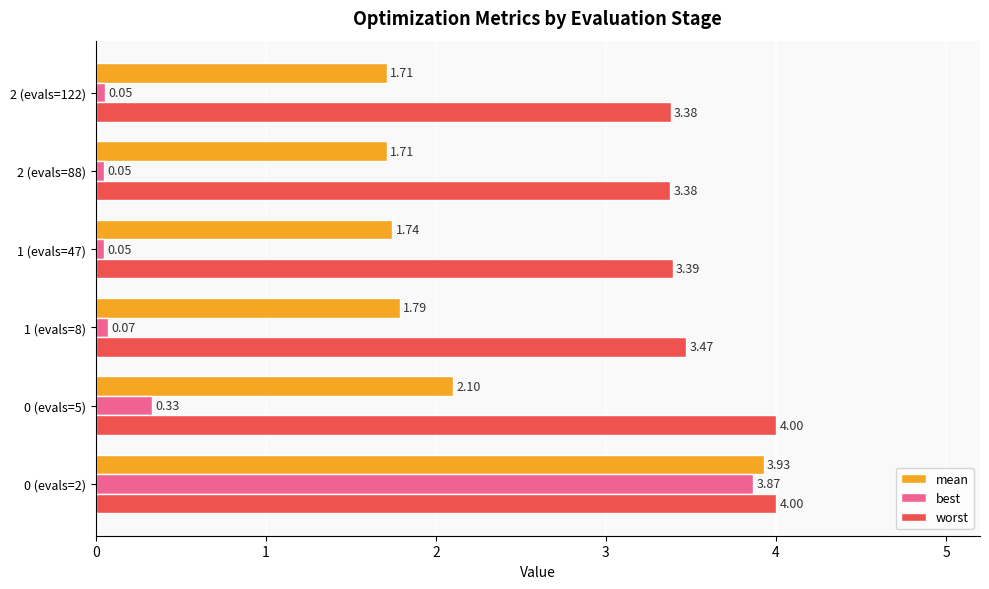

What is the difference between the maximum and minimum values in the best series?

3.8